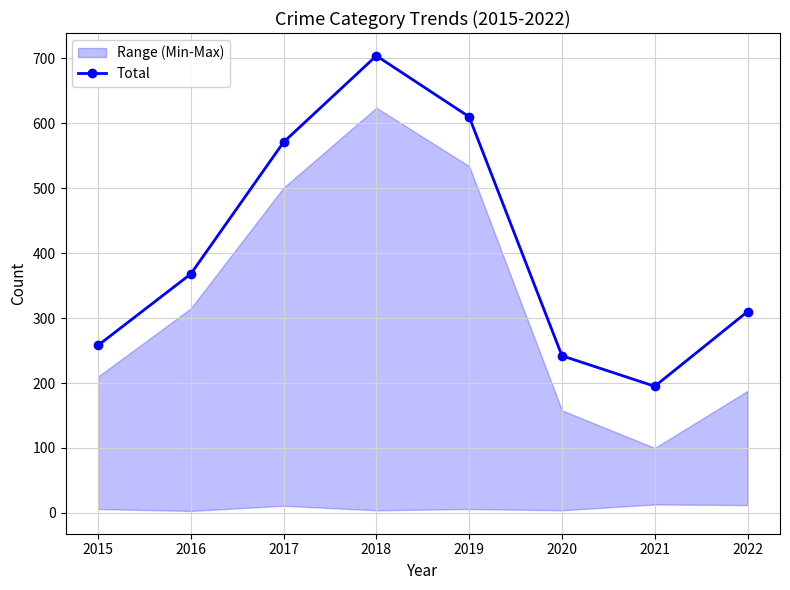

What is the ratio of the value at 2017 to the value at 2020?

2.4